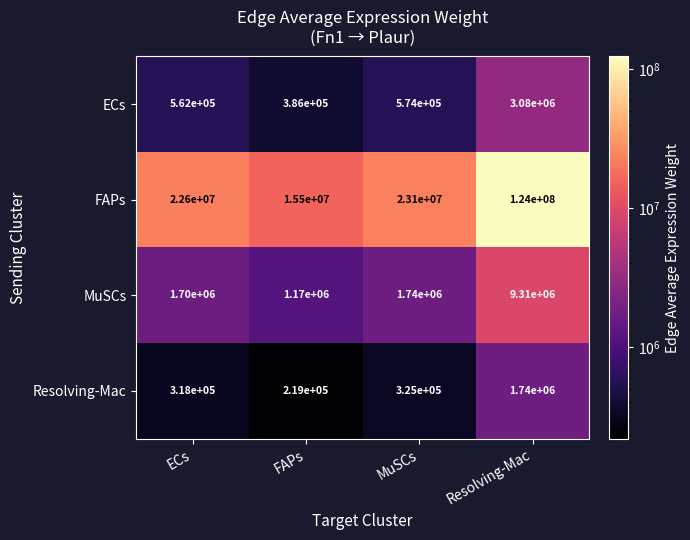

Which category has the highest value across all series?

Resolving-Mac